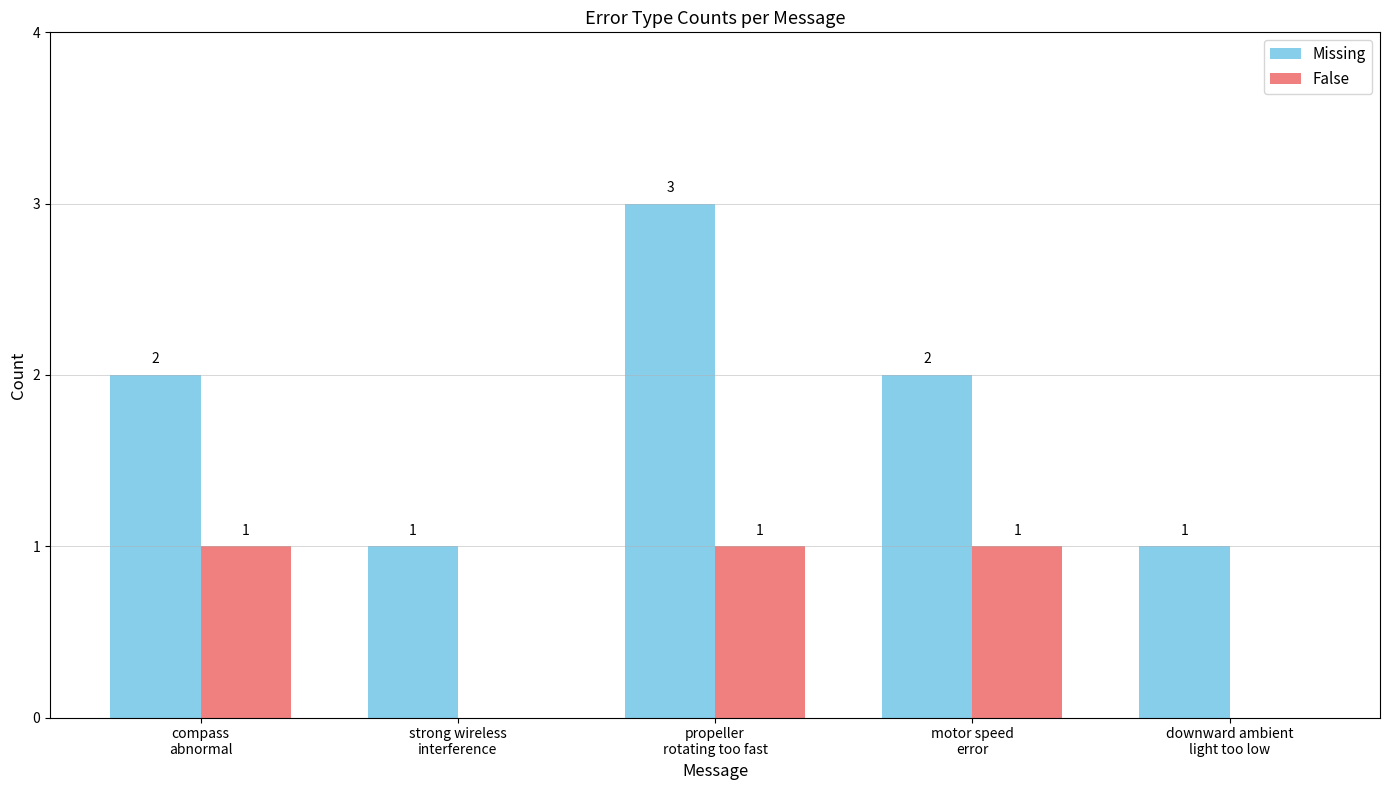

How many distinct data groups are displayed?

2